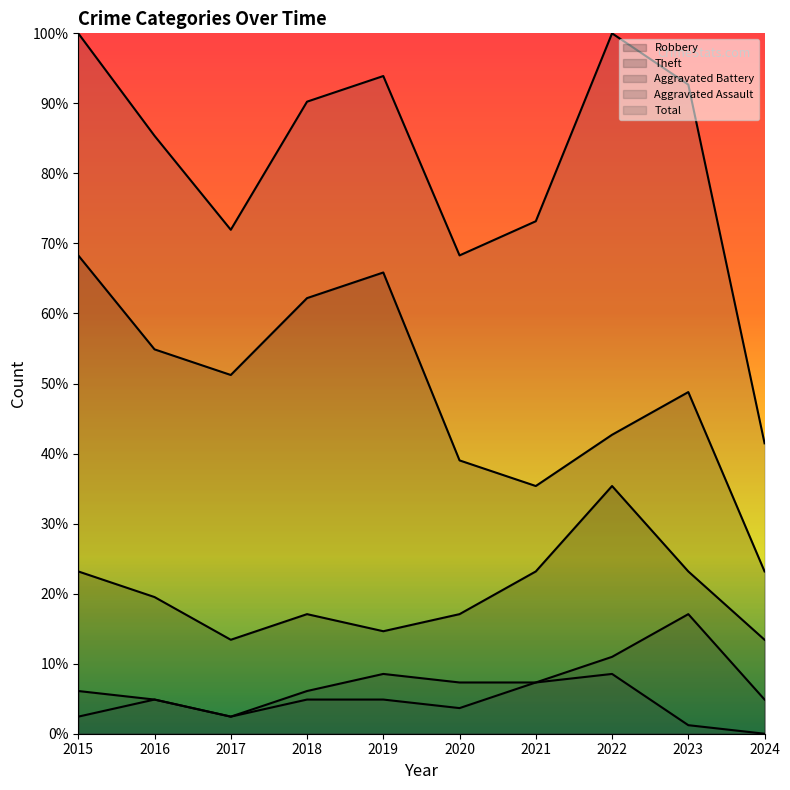

What is the sum of all Aggravated Assault values?

40.2